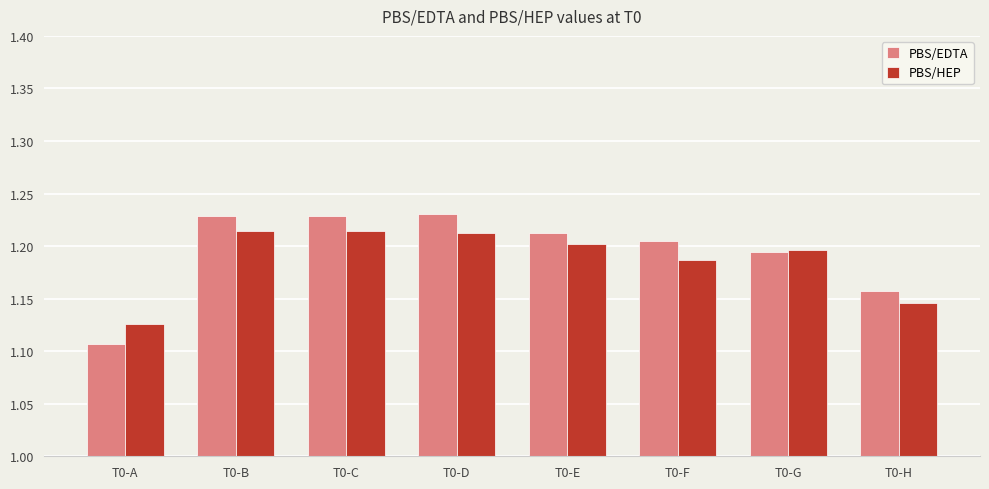

At which category does the chart reach its minimum across all series?

T0-A